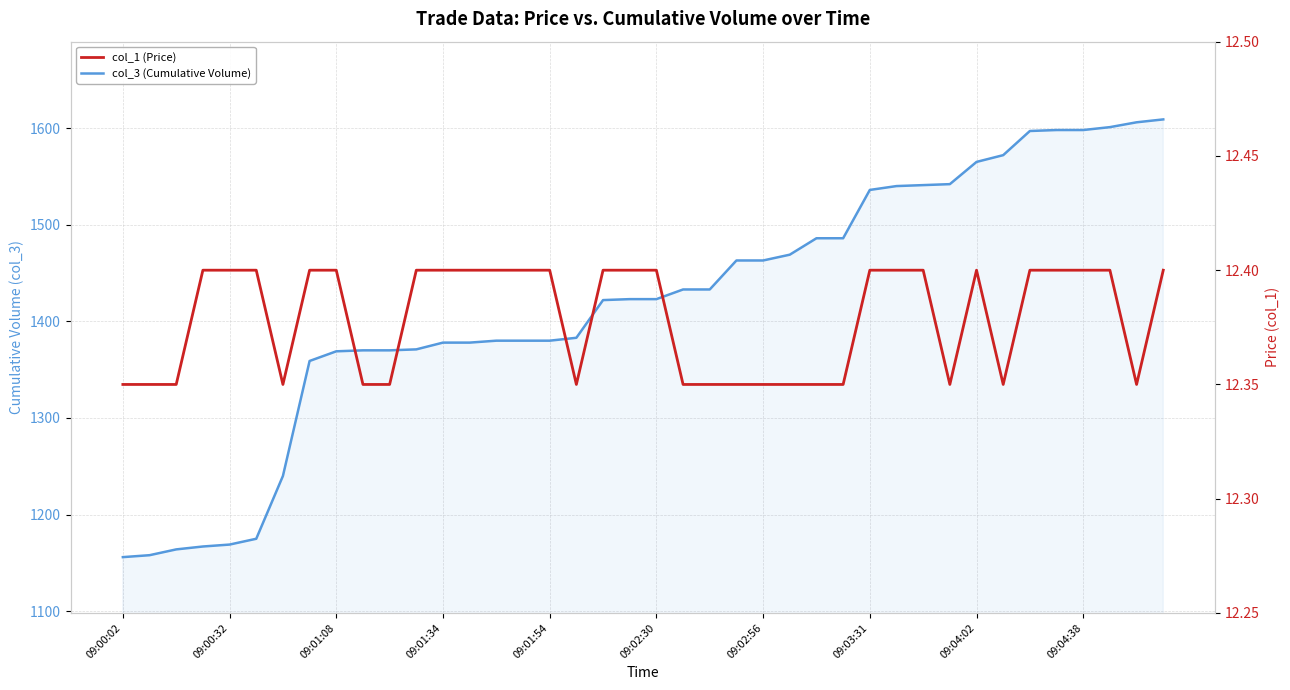

The col_3 (Cumulative Volume) series shows 2277.7 at 09:02:56. True or false?

False